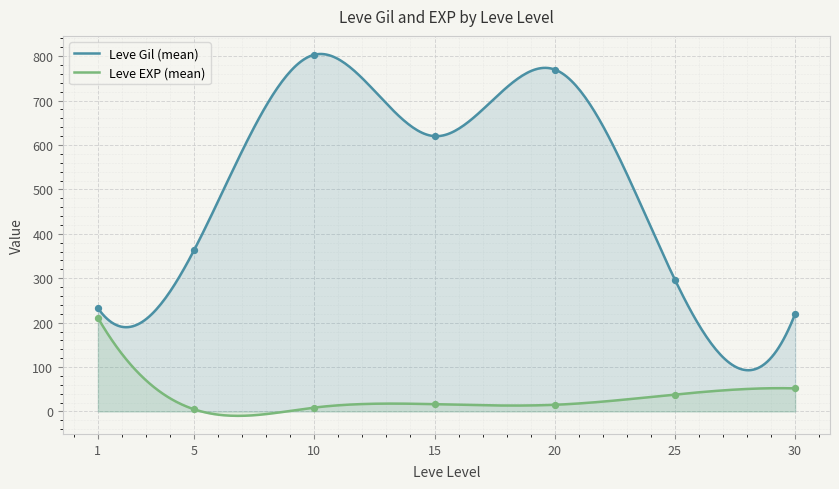

What is the maximum value for Leve Gil (mean)?

805.0